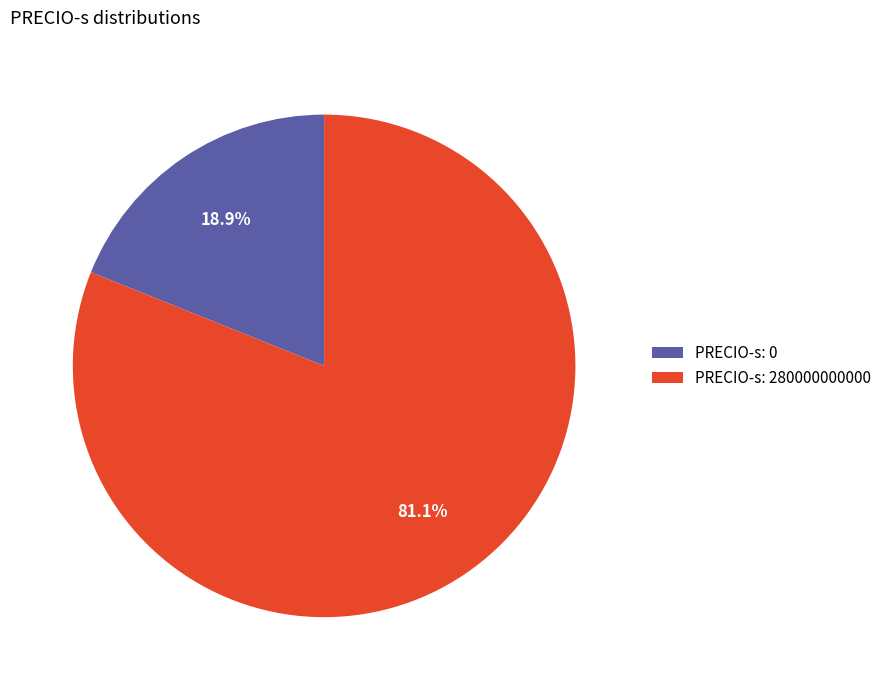

Combined, what portion of the pie is PRECIO-s: 280000000000 and PRECIO-s: 0?

100.0%